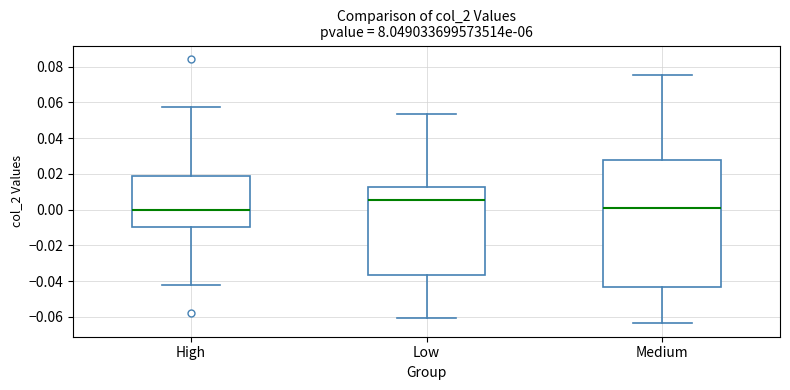

Comparing the boxes themselves (not the whiskers), which one is the tallest?

Medium